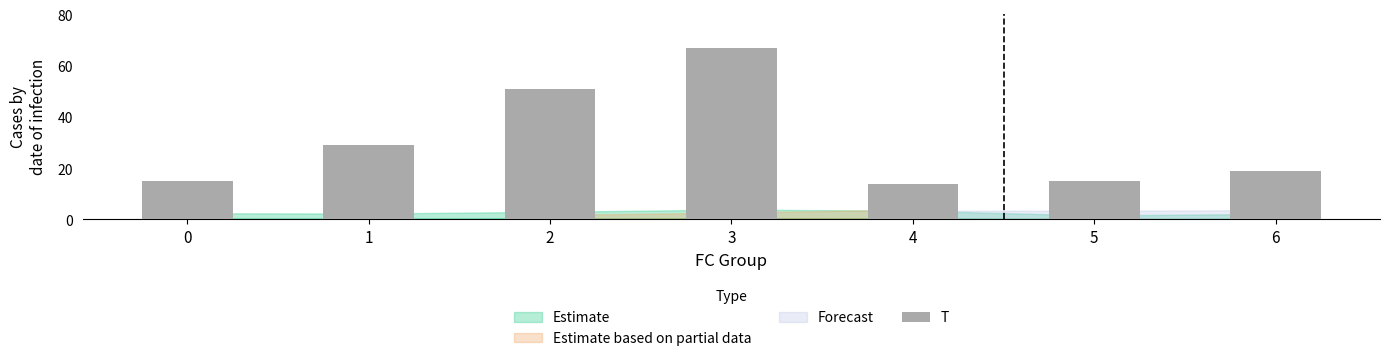

The chart shows a value of 14 at 4. True or false?

True